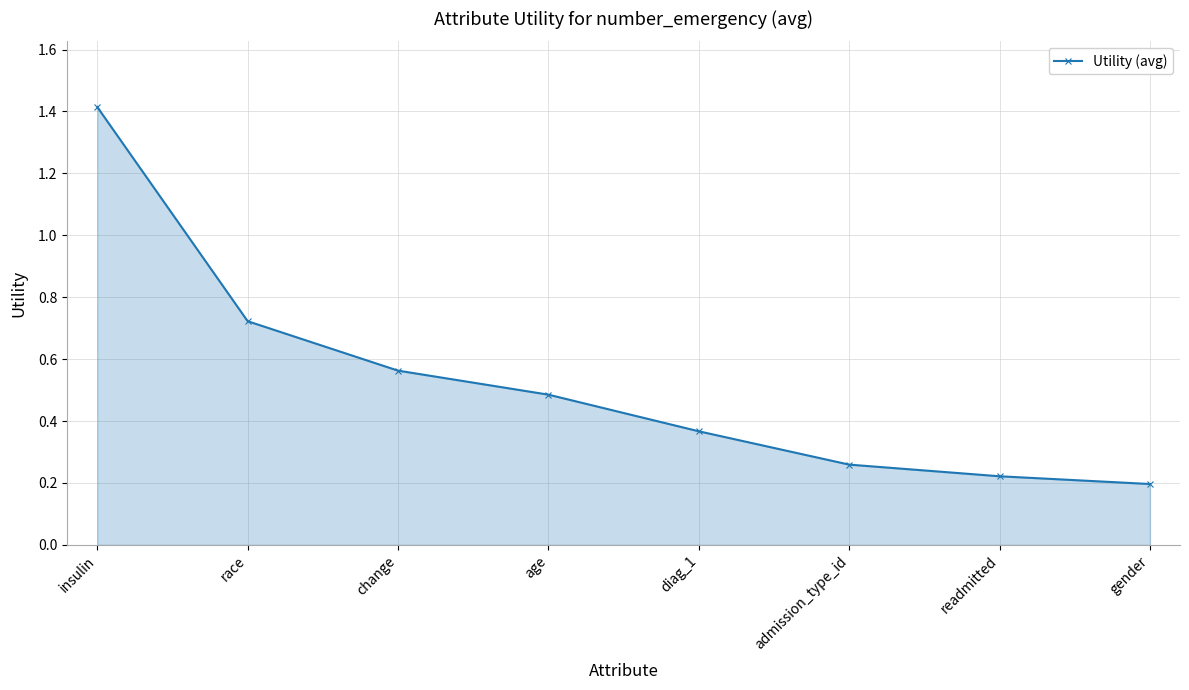

Which label corresponds to the smallest value in the chart?

gender